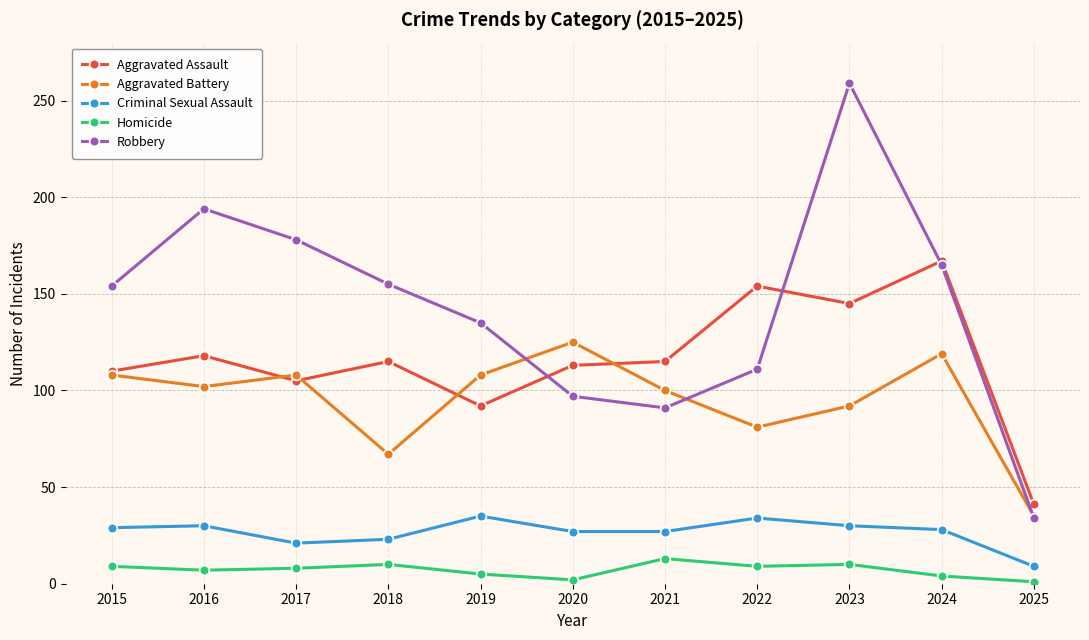

Which category has the highest value in the Aggravated Assault series?

2024